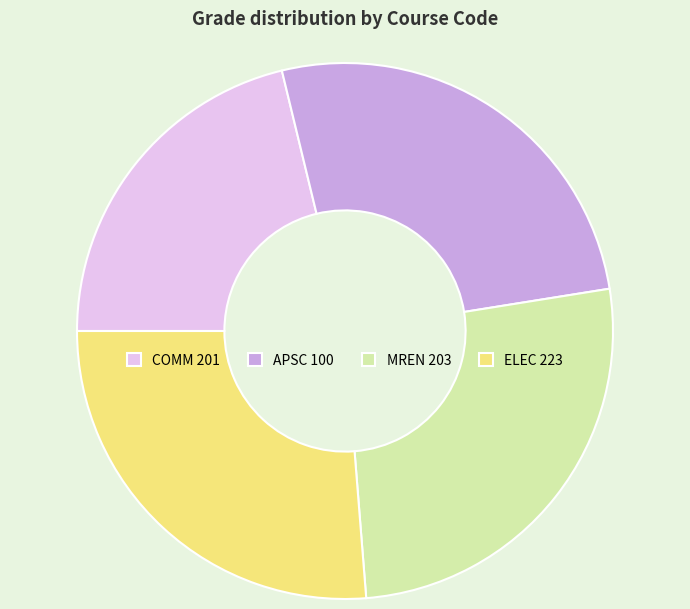

What is the ratio of the value at APSC 100 to the value at MREN 203?

1.0